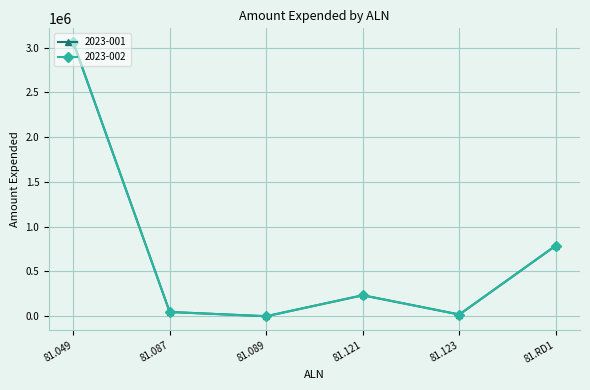

True or false: 2023-002 has a value of 234135 at 81.121.

True